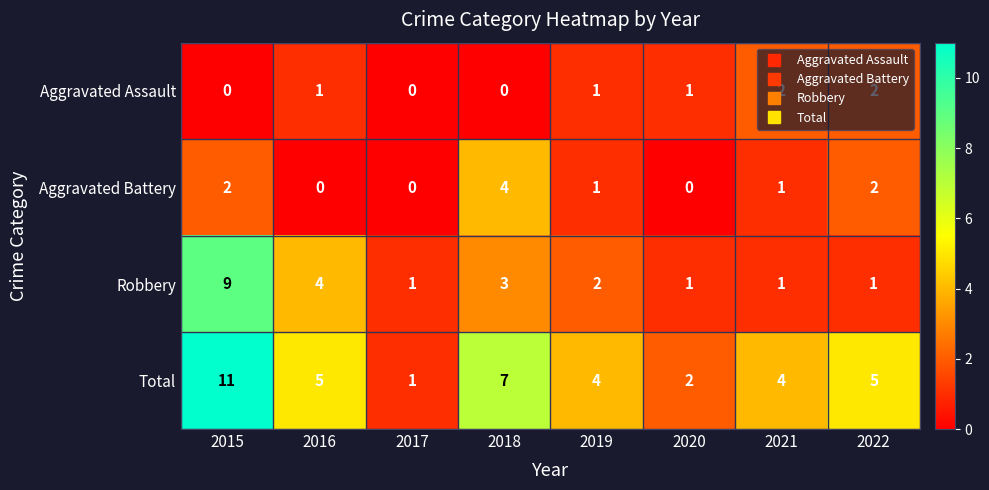

The value of Total at 2016 is 5. True or false?

True